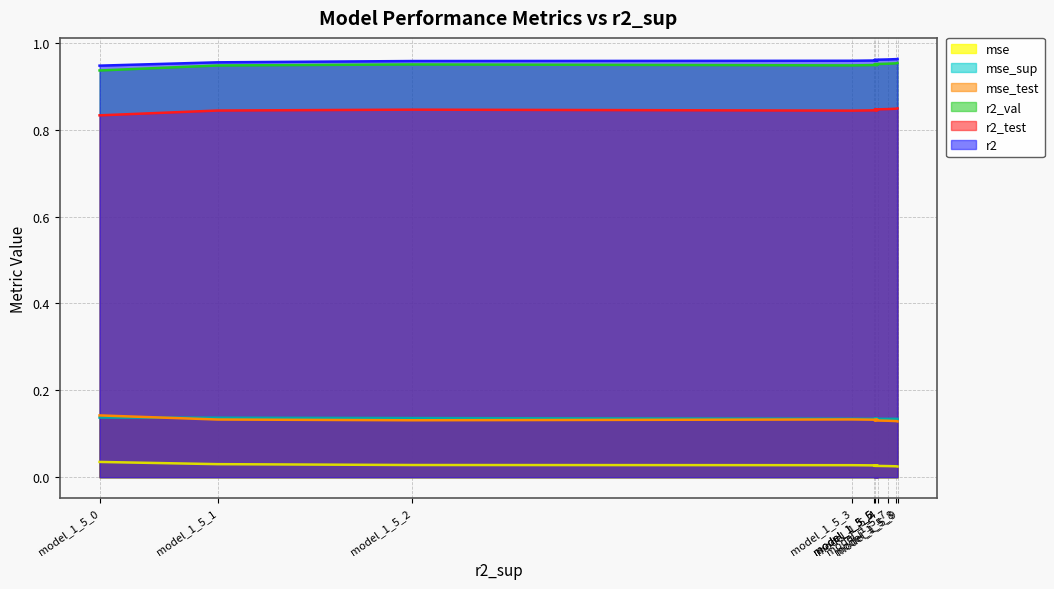

Does the chart display data point markers on the line(s)?

No